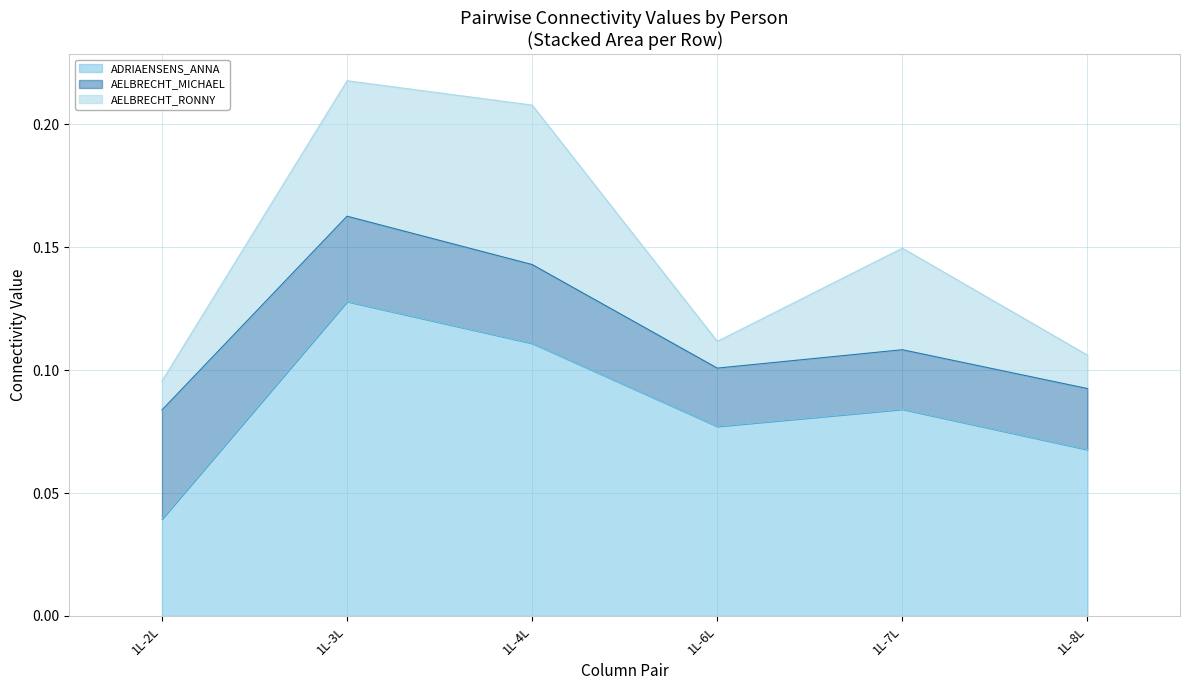

Between 1L-4L and 1L-8L, which series saw the biggest shift?

AELBRECHT_RONNY